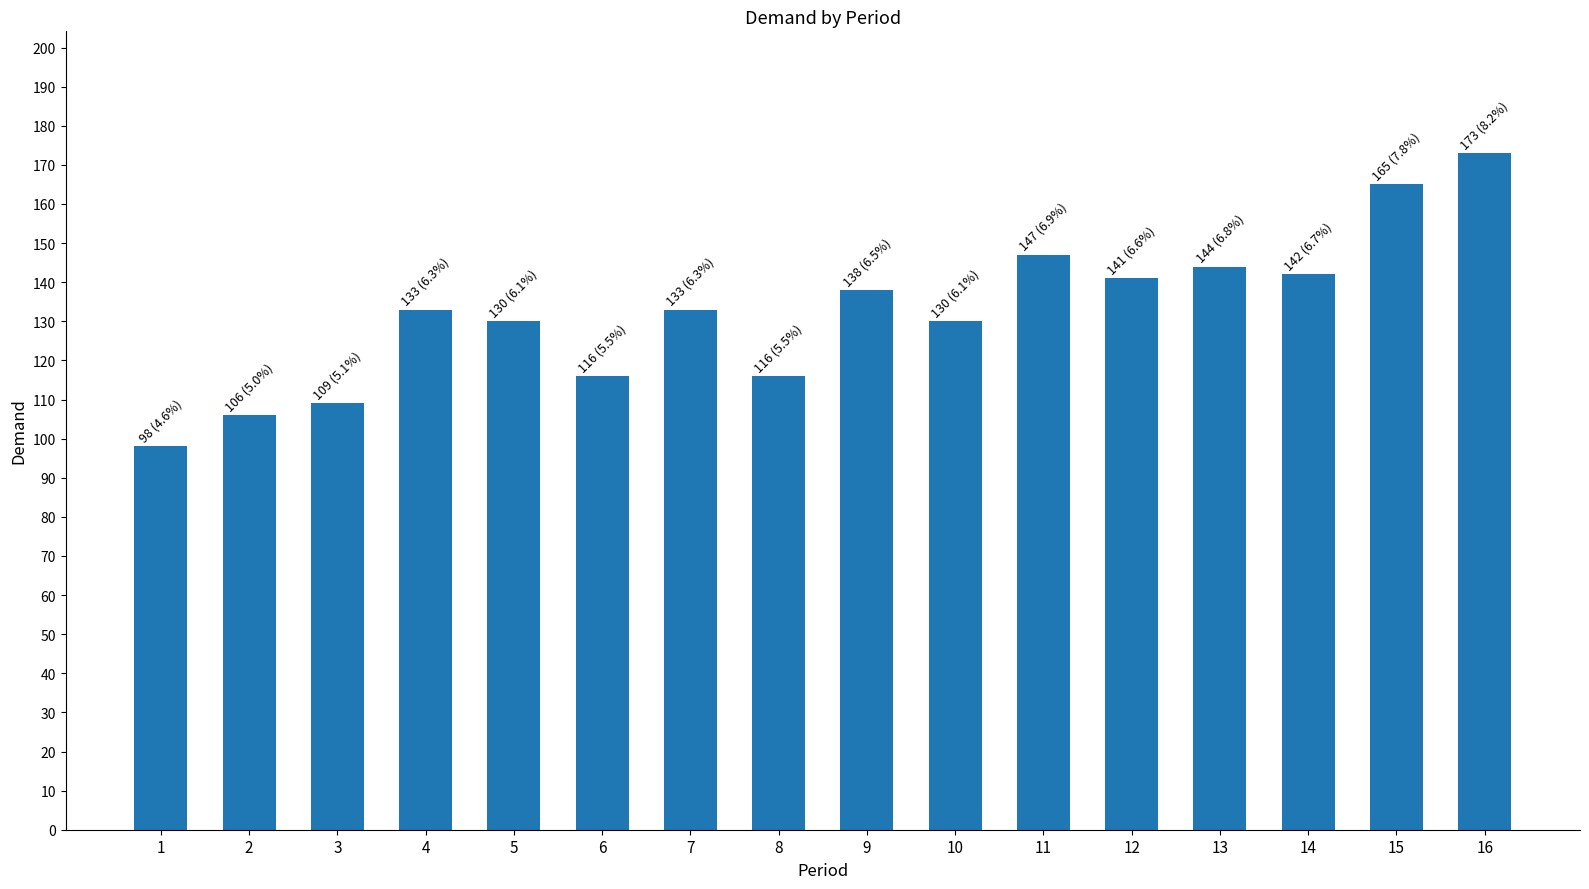

What is the change in value from 2 to 8?

+10